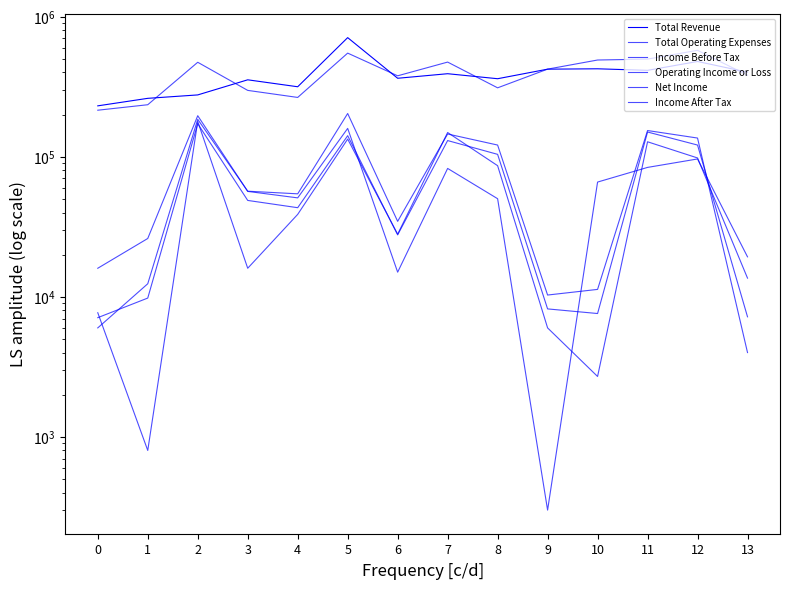

At which category is the sum across all series the highest?

5